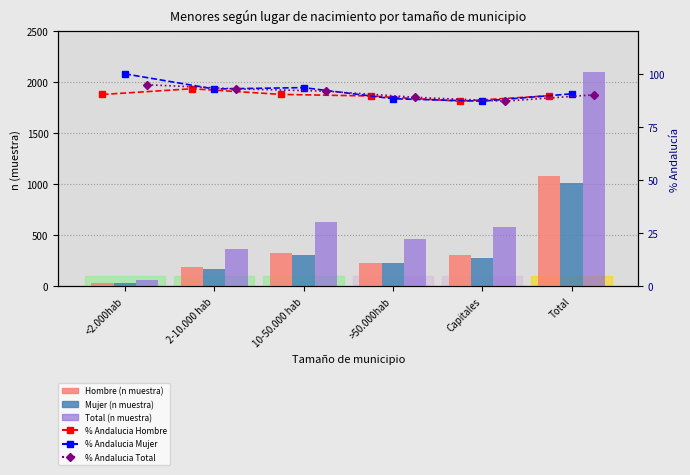

What is the total value across all series at 10-50.000 hab?

1537.7